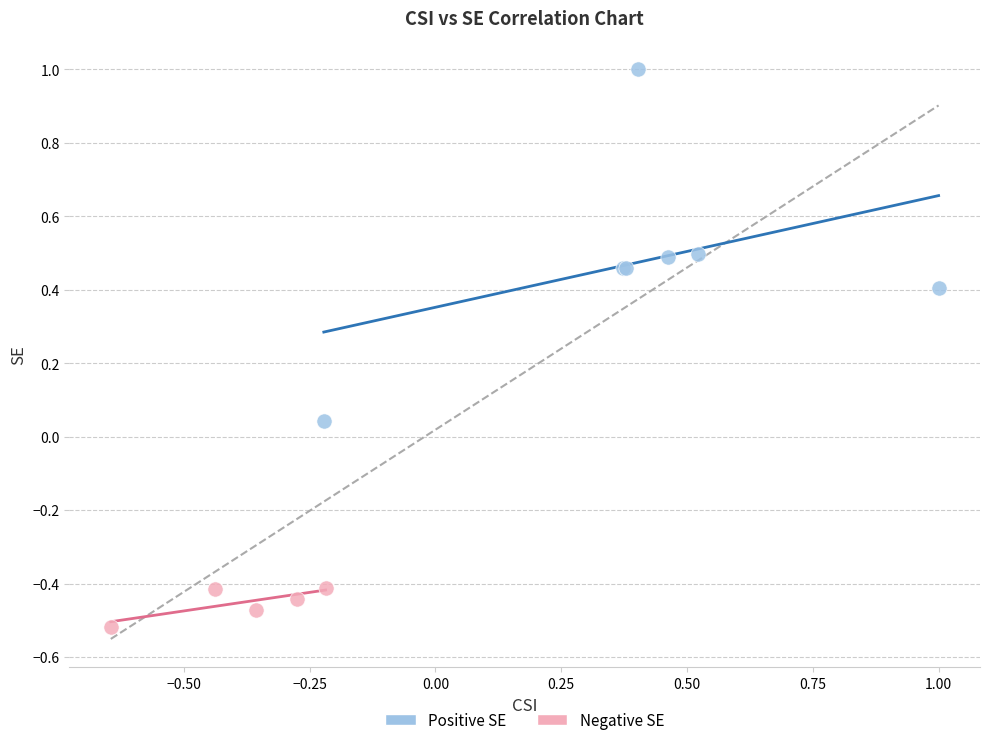

Which series has the largest Y range (max minus min)?

Positive SE